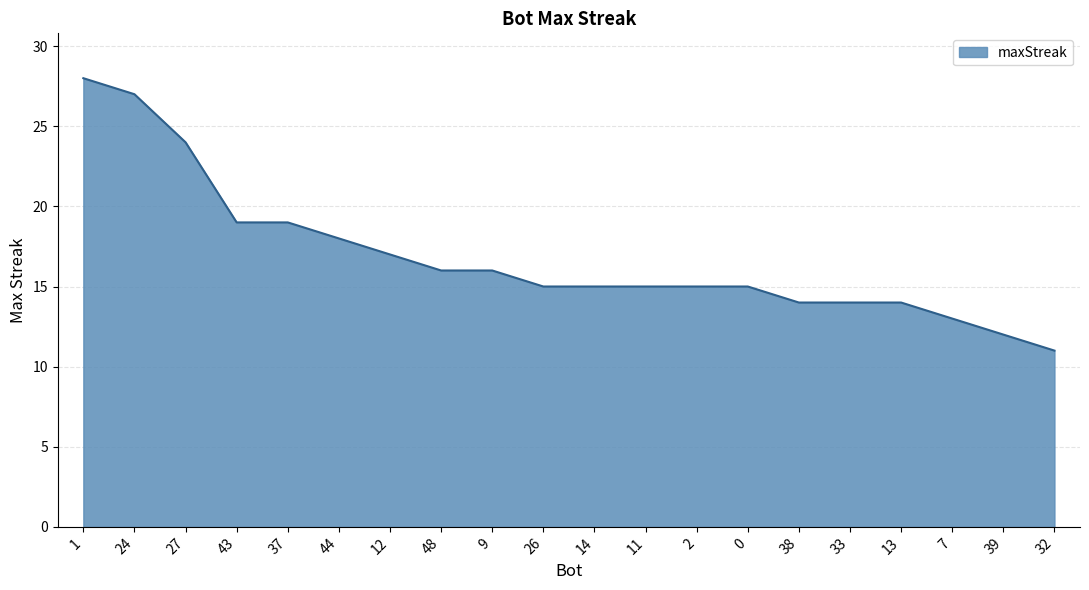

The chart shows a value of 28 at 9. True or false?

False